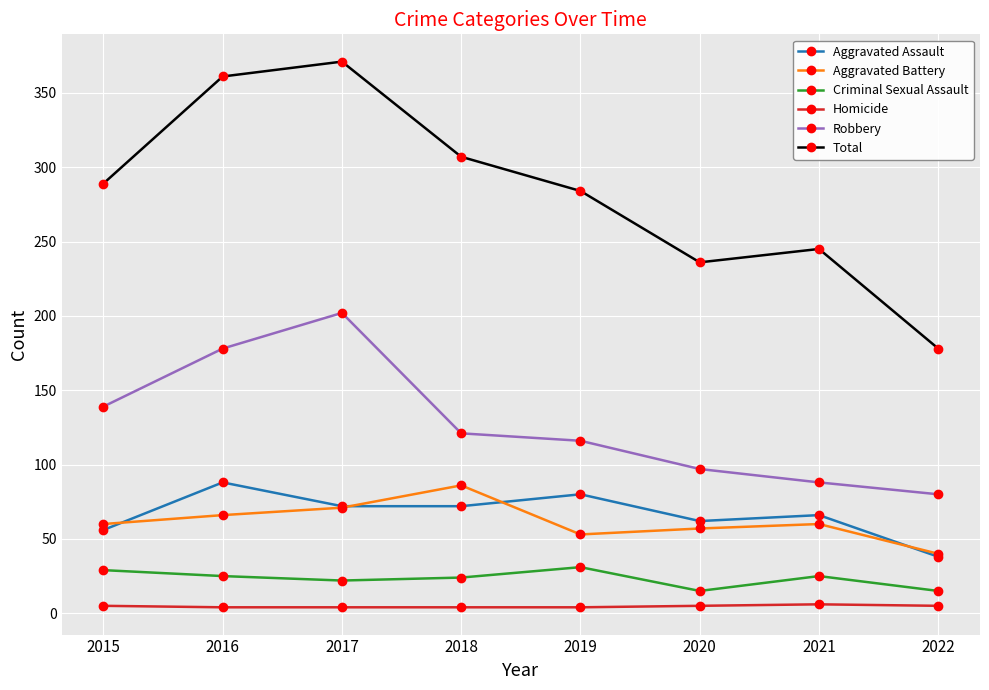

True or false: Criminal Sexual Assault and Total intersect in this chart.

False